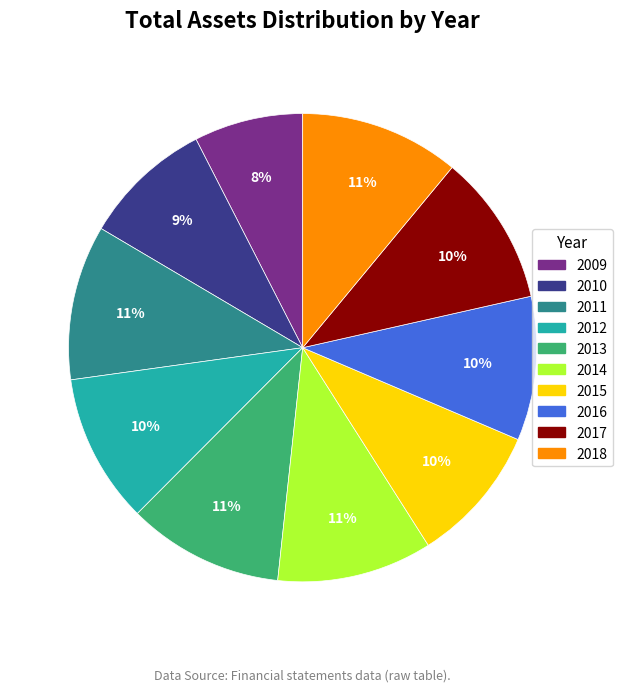

Is 2017 the majority of the pie?

No